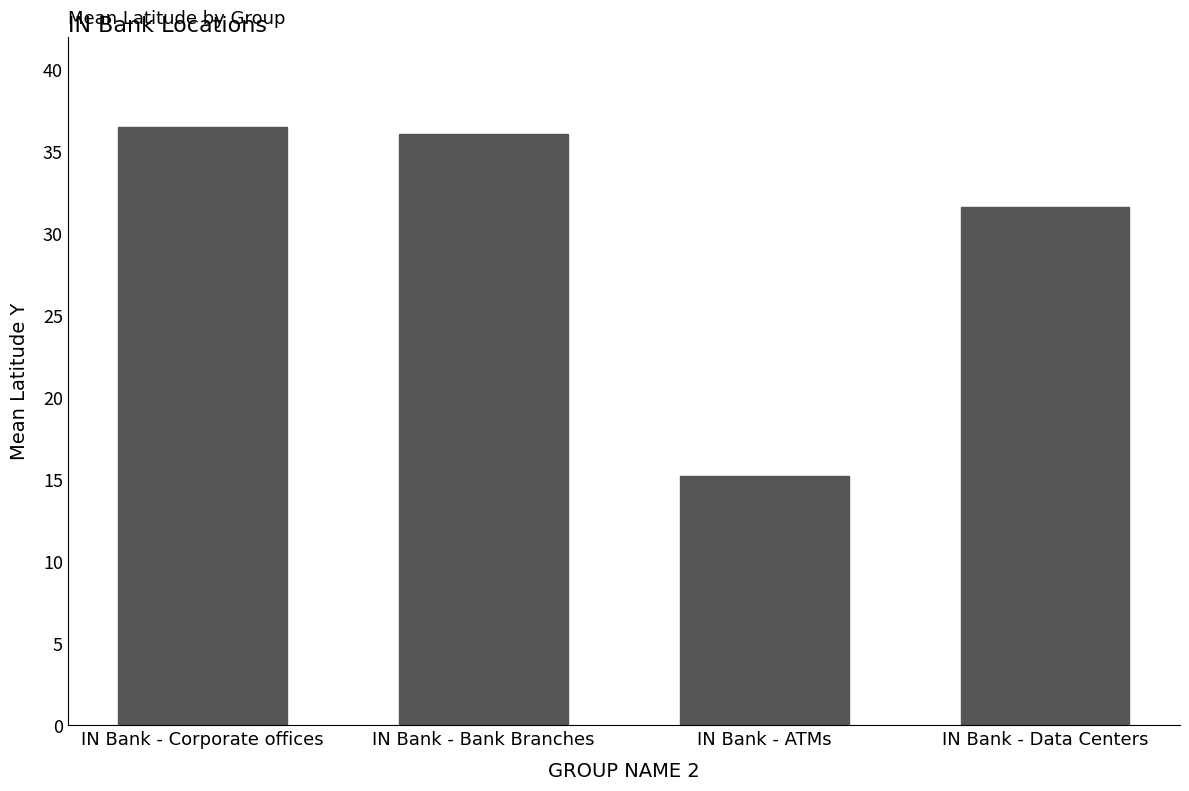

What is the ratio of the value at IN Bank - Bank Branches to the value at IN Bank - ATMs?

2.4